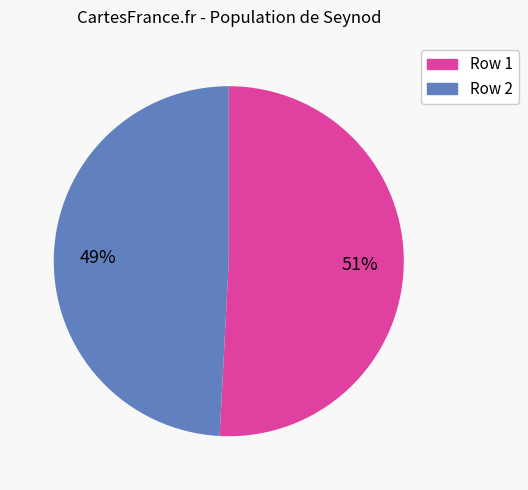

To the nearest percent, what is the difference between the largest and smallest slice percentages?

2%